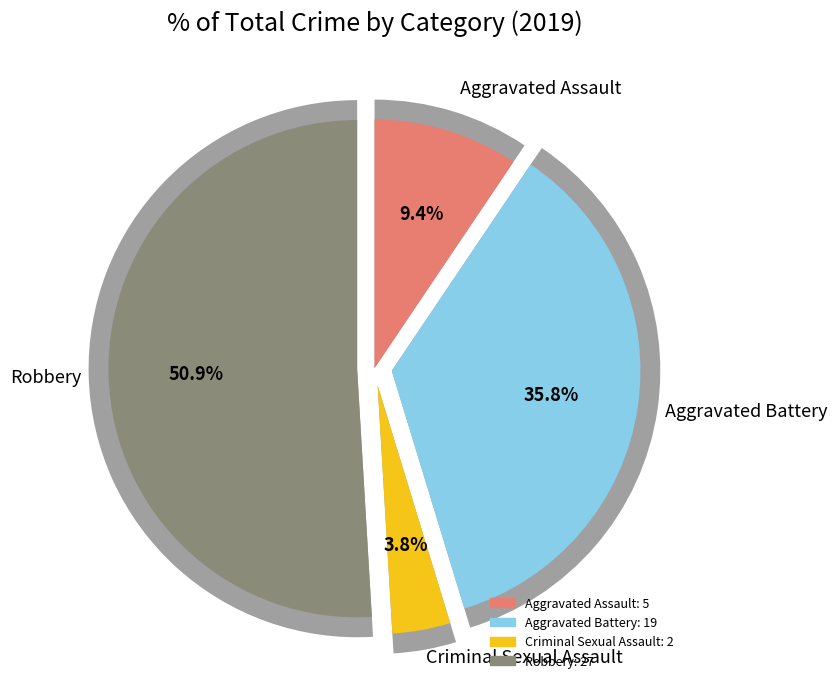

Do Aggravated Battery and Criminal Sexual Assault together represent more than half of the pie?

No